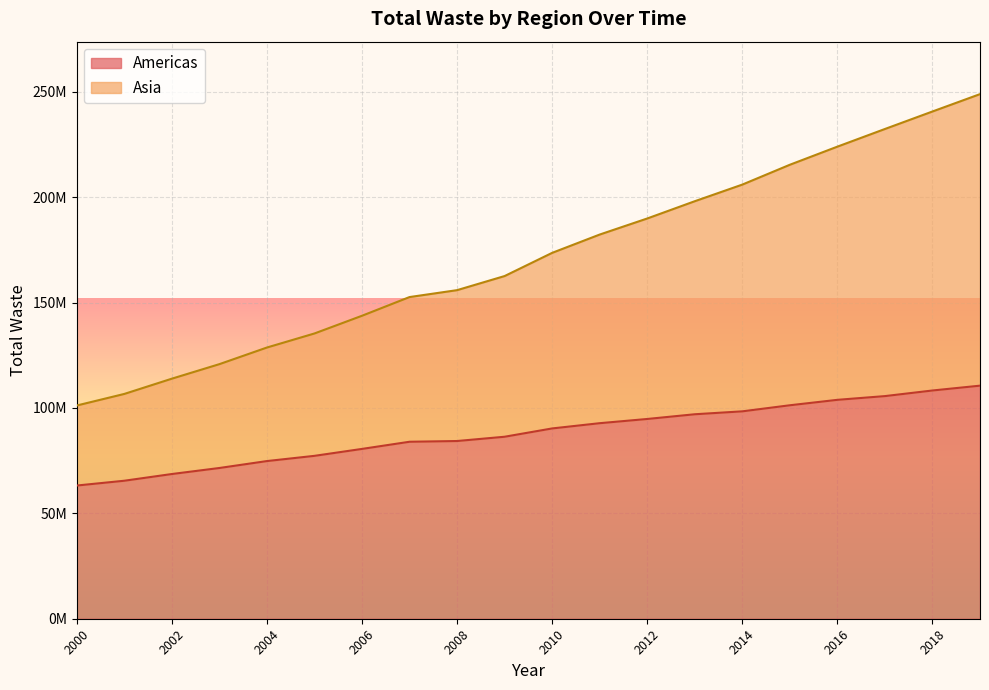

What is the value of the Americas point at the 17th from the left?

103854060